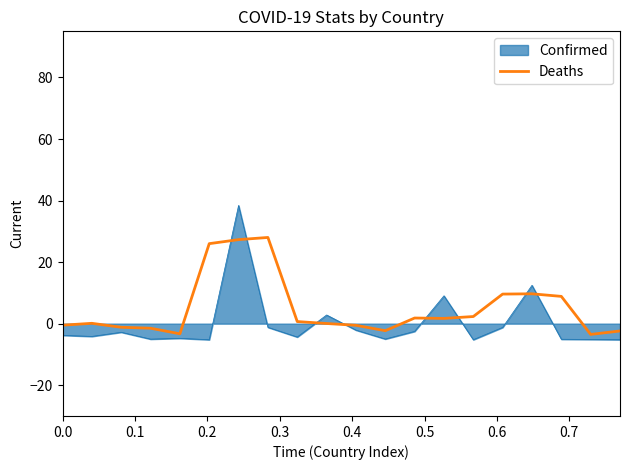

What is the minimum value shown in the chart?

-5.2